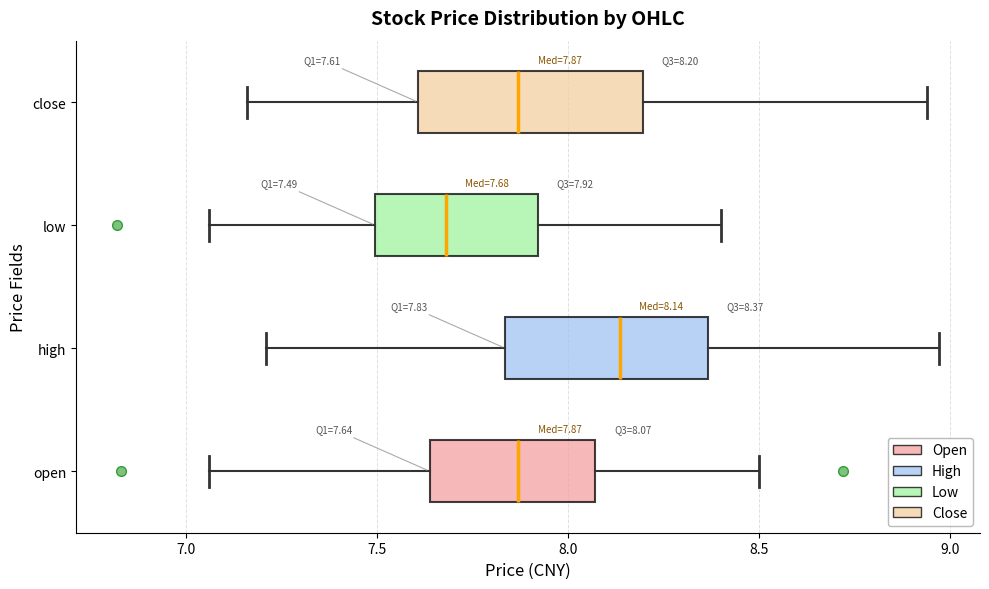

Which box's median line is the furthest to the left?

low